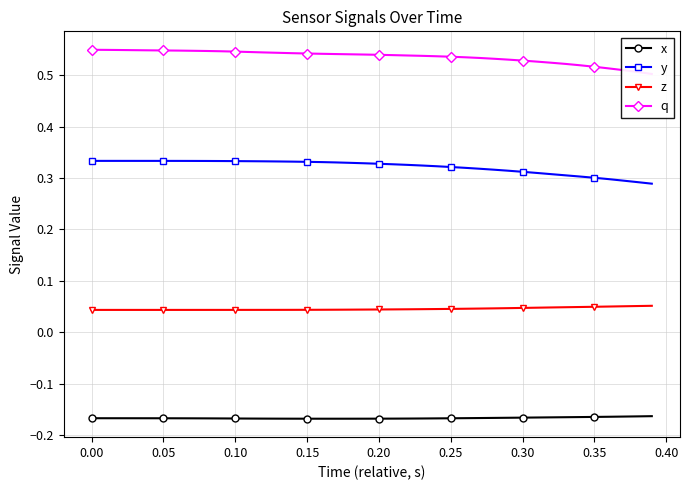

True or false: z and y intersect in this chart.

False